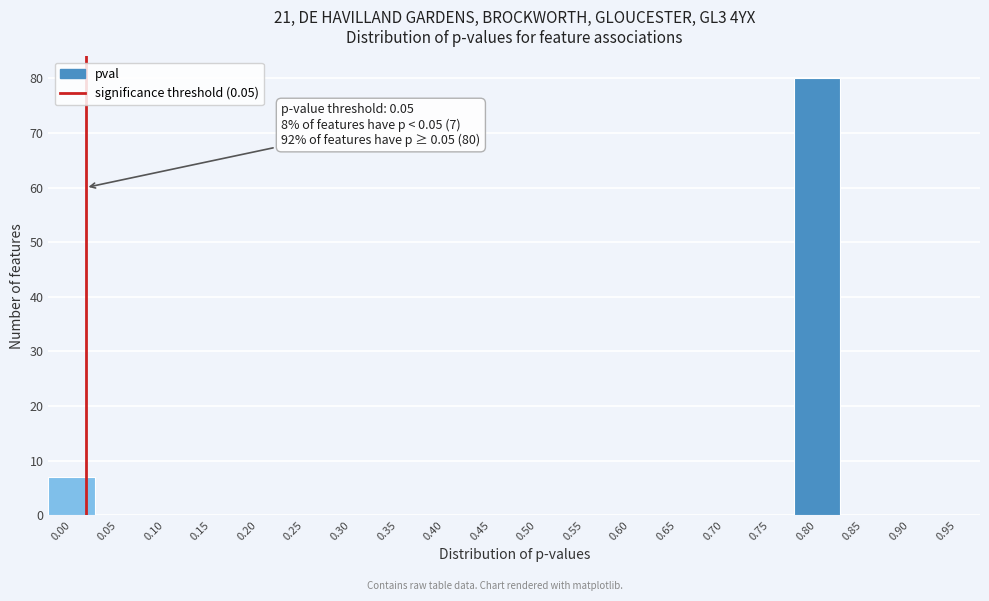

Reading left to right, what are all the values shown in this chart?

0.00=7	0.05=0	0.10=0	0.15=0	0.20=0	0.25=0	0.30=0	0.35=0	0.40=0	0.45=0	0.50=0	0.55=0	0.60=0	0.65=0	0.70=0	0.75=0	0.80=80	0.85=0	0.90=0	0.95=0